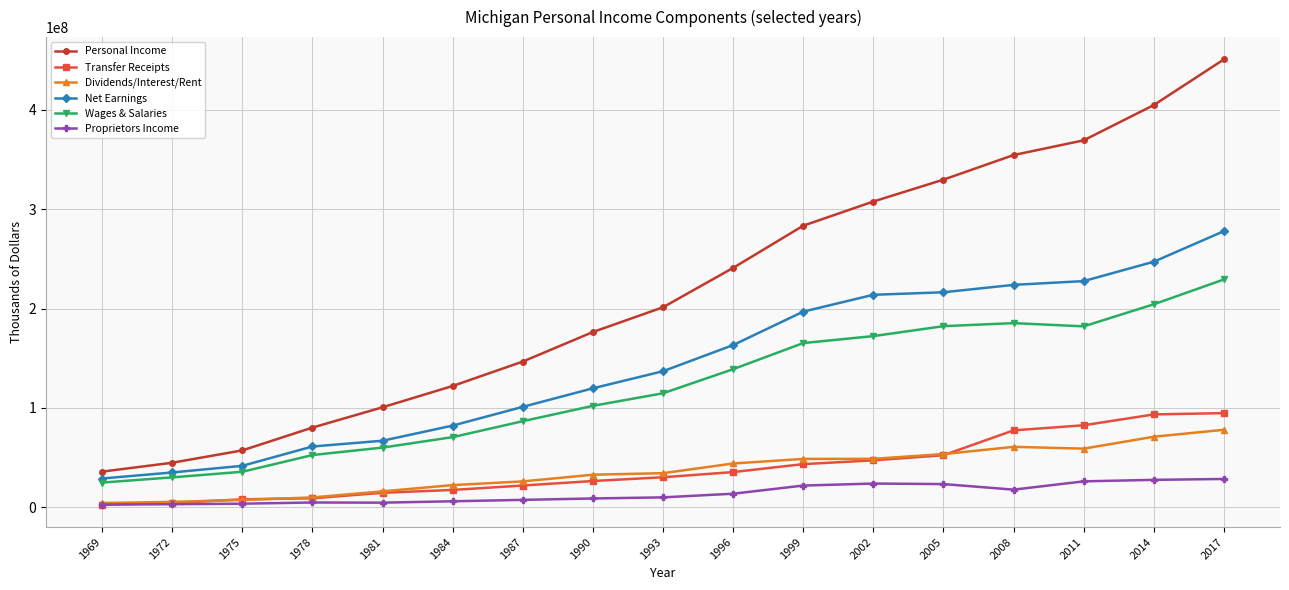

The value of Wages & Salaries at 1987 is 86695736. True or false?

True